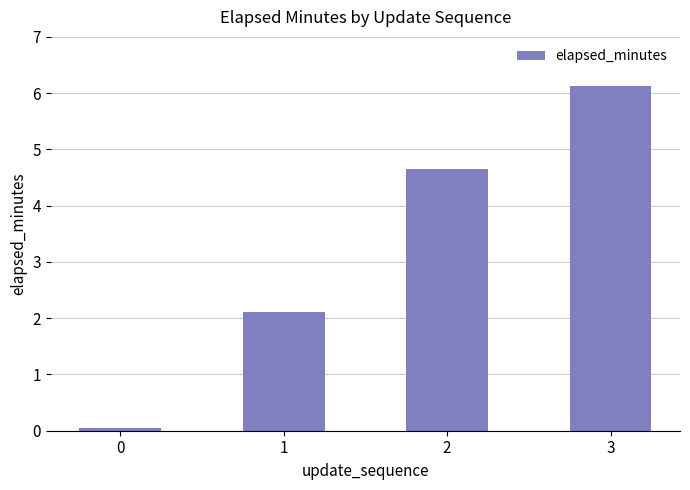

What is the average value?

3.2